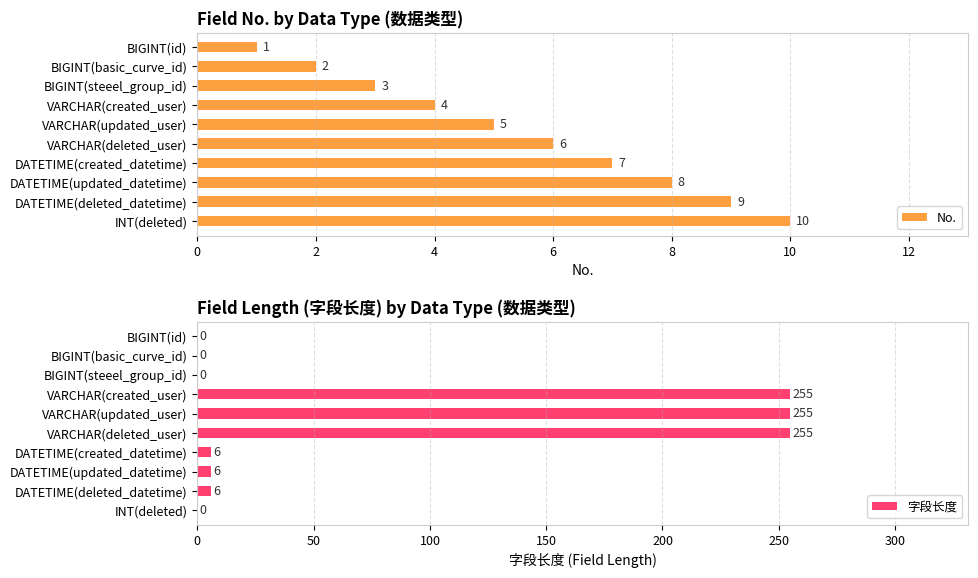

Rank the categories by No. value from highest to lowest.

INT(deleted), DATETIME(deleted_datetime), DATETIME(updated_datetime), DATETIME(created_datetime), VARCHAR(deleted_user), VARCHAR(updated_user), VARCHAR(created_user), BIGINT(steeel_group_id), BIGINT(basic_curve_id), BIGINT(id)